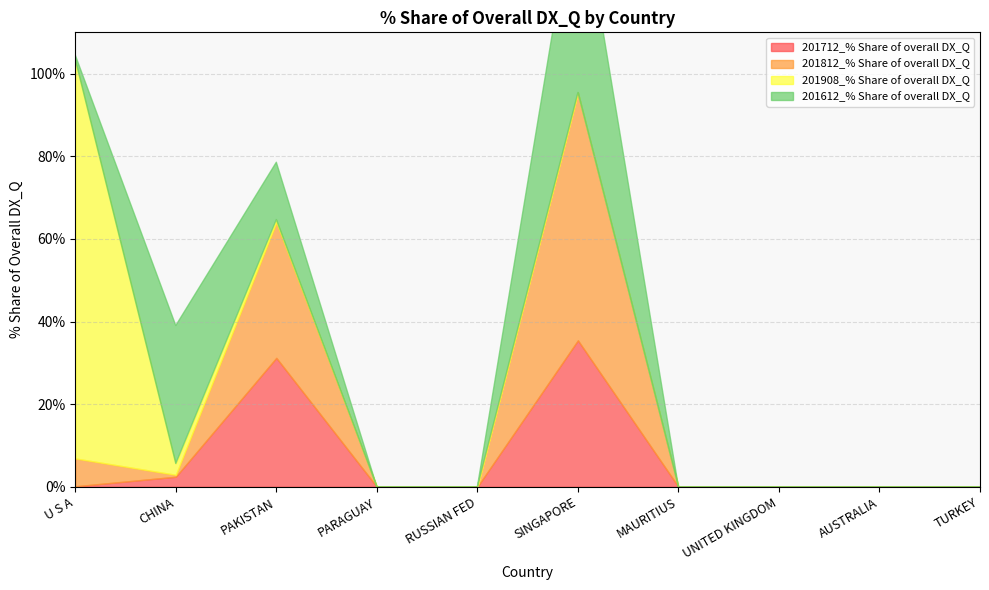

Which has a higher value, MAURITIUS or TURKEY?

MAURITIUS